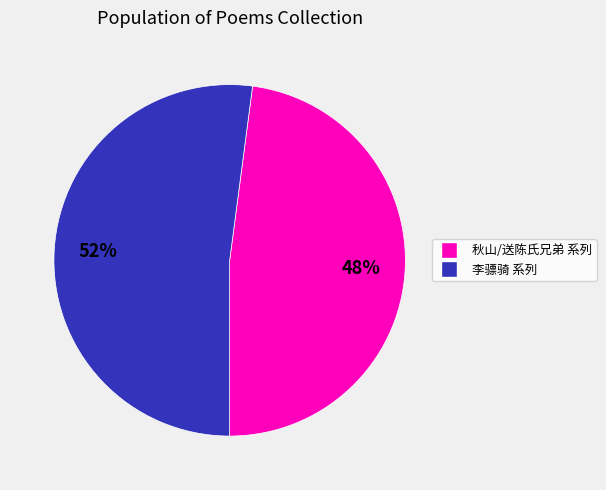

How many slices are in this pie chart?

2